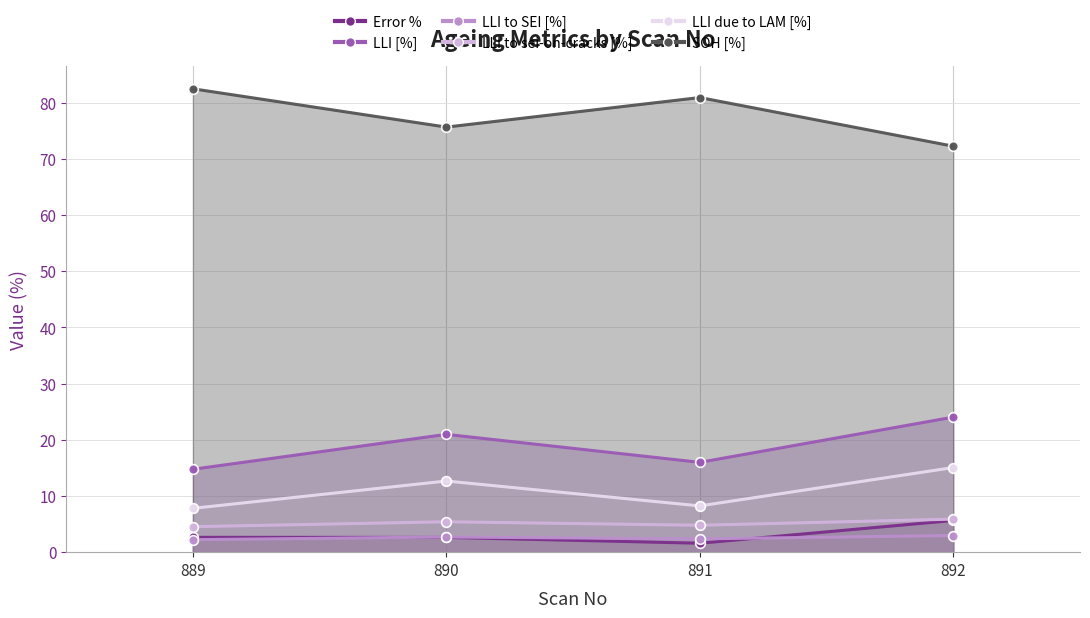

True or false: LLI to sei-on-cracks [%] and SOH [%] intersect in this chart.

False